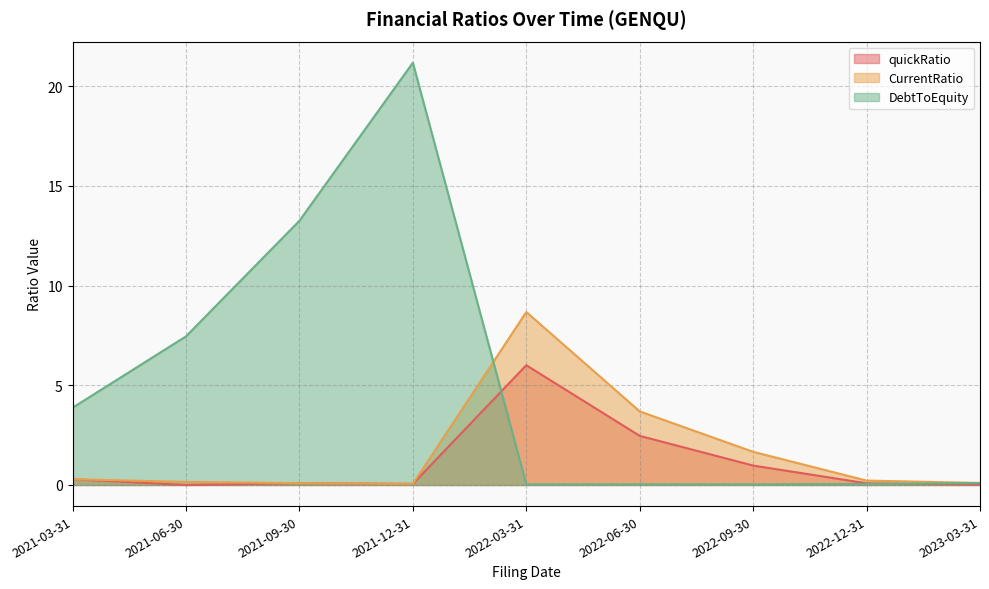

Reading right to left, list all the values displayed in this chart.

quickRatio: 2023-03-31=0.0	2022-12-31=0.1	2022-09-30=1.0	2022-06-30=2.5	2022-03-31=6.0	2021-12-31=0.1	2021-09-30=0.1	2021-06-30=0.0	2021-03-31=0.3
CurrentRatio: 2023-03-31=0.1	2022-12-31=0.2	2022-09-30=1.7	2022-06-30=3.7	2022-03-31=8.7	2021-12-31=0.1	2021-09-30=0.1	2021-06-30=0.2	2021-03-31=0.3
DebtToEquity: 2023-03-31=0.1	2022-12-31=0.0	2022-09-30=0.0	2022-06-30=0.0	2022-03-31=0.0	2021-12-31=21.2	2021-09-30=13.3	2021-06-30=7.5	2021-03-31=3.9